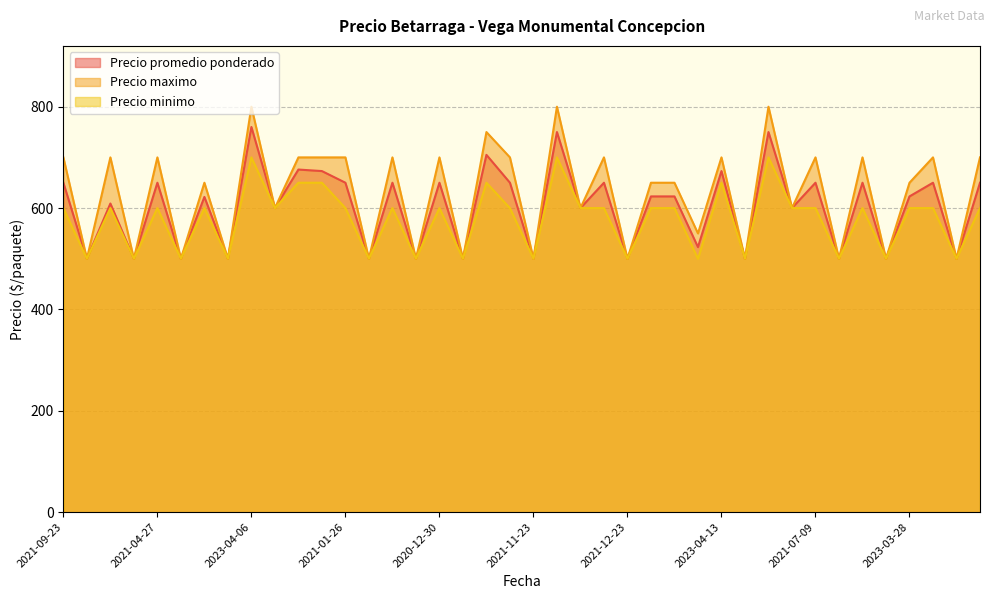

Which series has the largest range (max minus min)?

Precio maximo